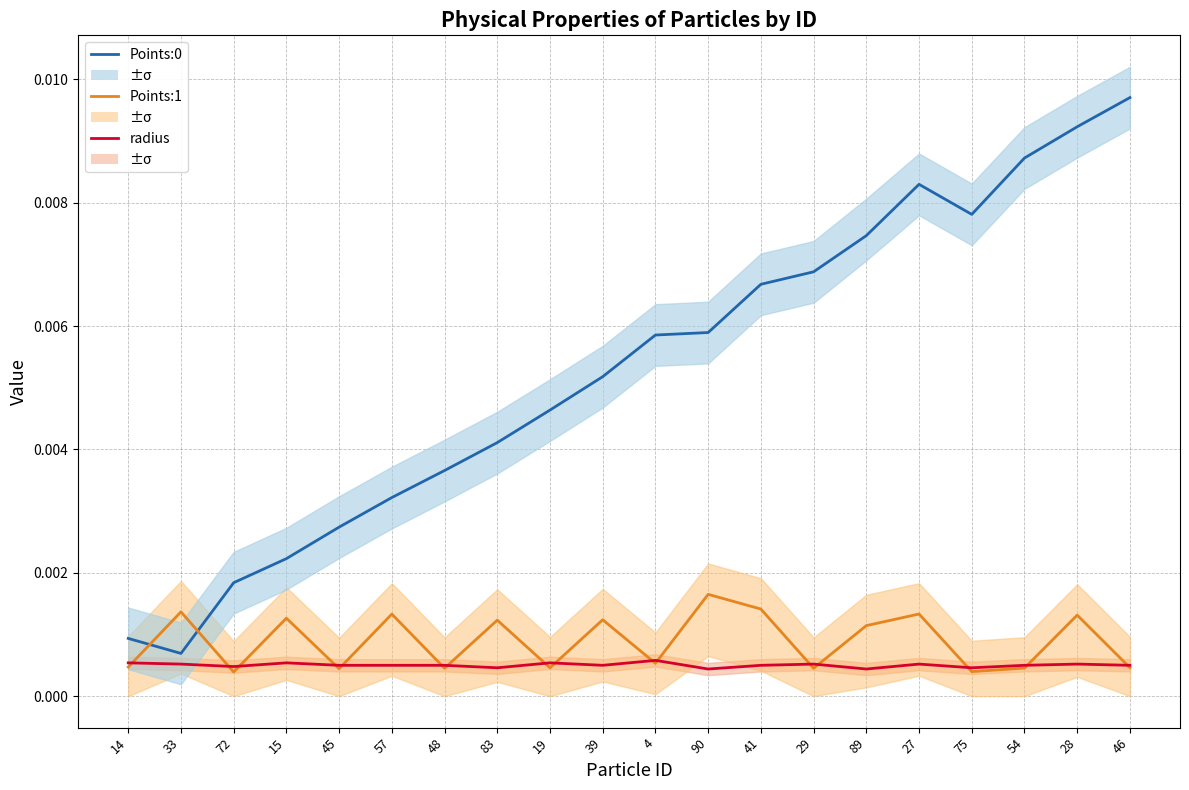

Is it true that Points:1 equals 0.0 at 89?

False